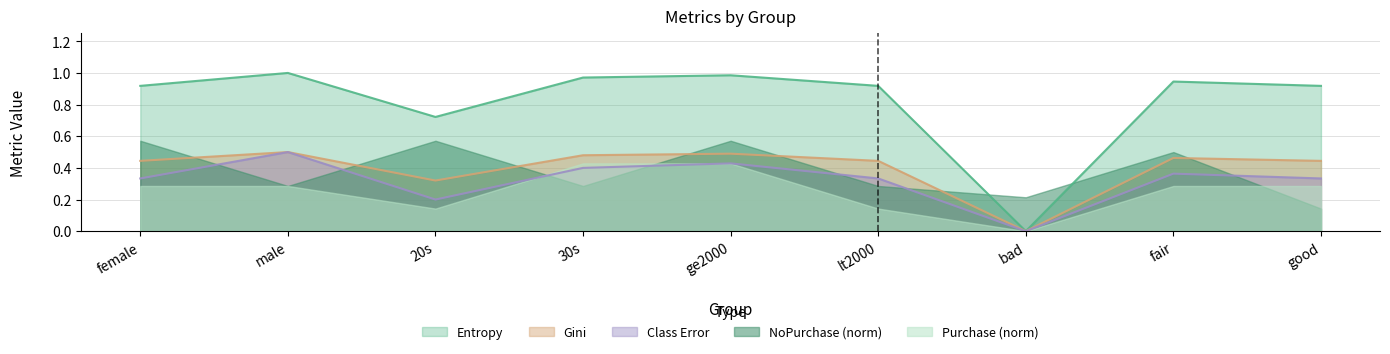

Which series has the largest range (max minus min)?

Entropy